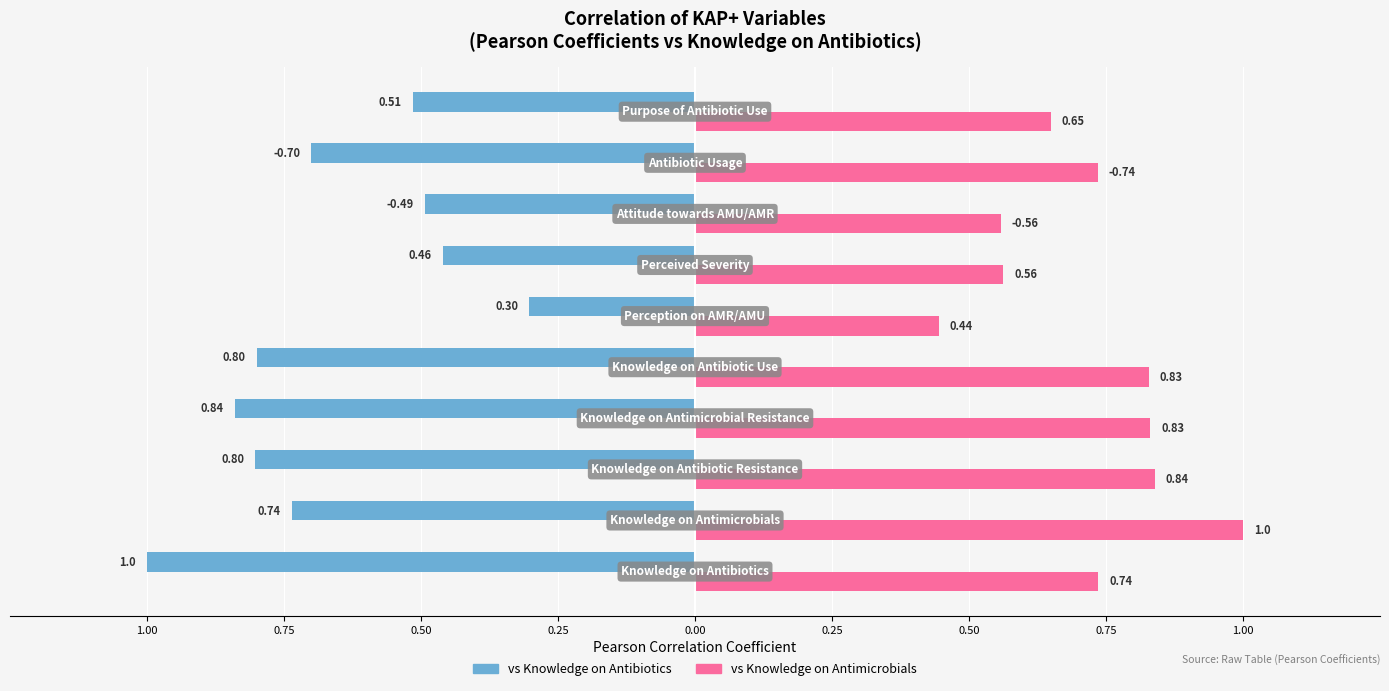

What are all the series names shown in the legend?

vs Knowledge on Antibiotics, vs Knowledge on Antimicrobials